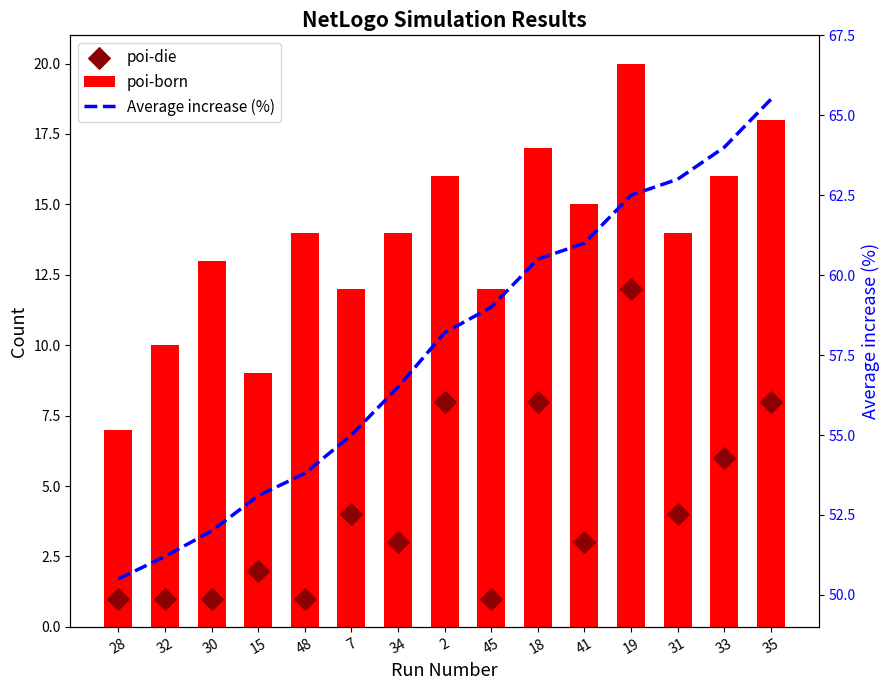

What are all the series names shown in the legend?

poi-born, poi-die, Average increase (%)